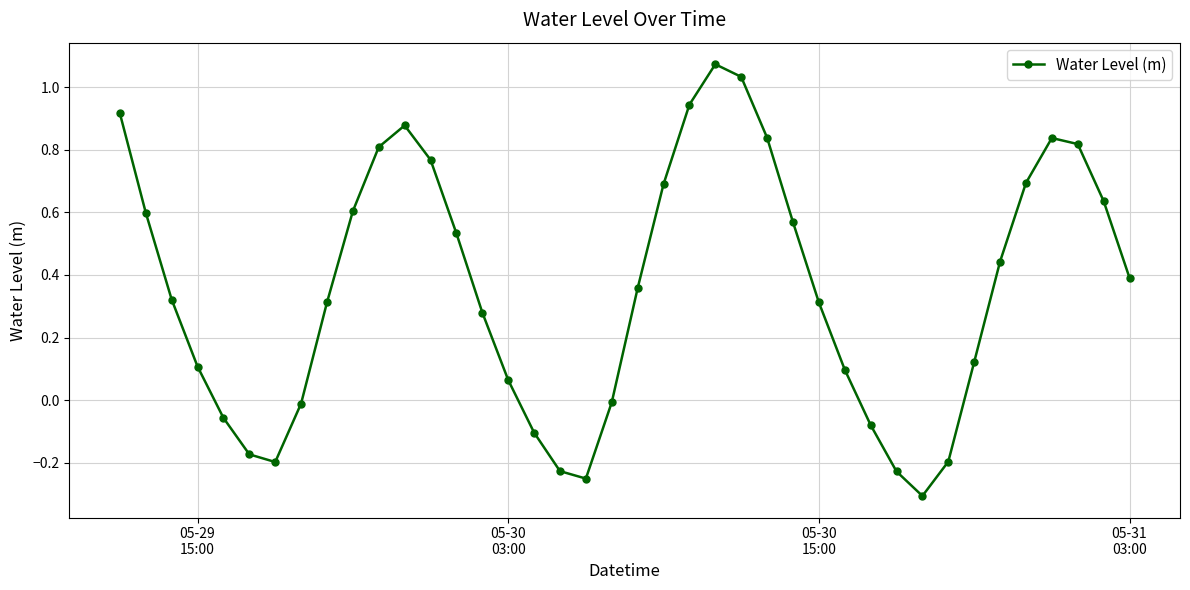

True or false: the data has more than 1 interior local peaks.

True